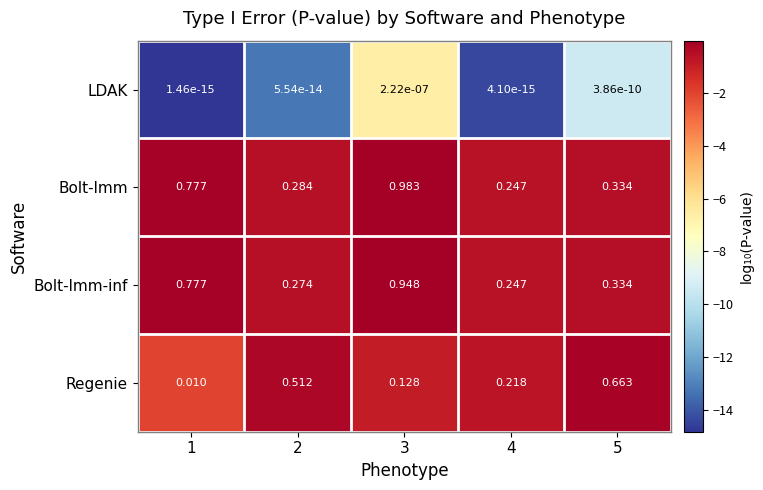

Is the value of Regenie at 1 greater than the value of Bolt-lmm-inf at 1?

No